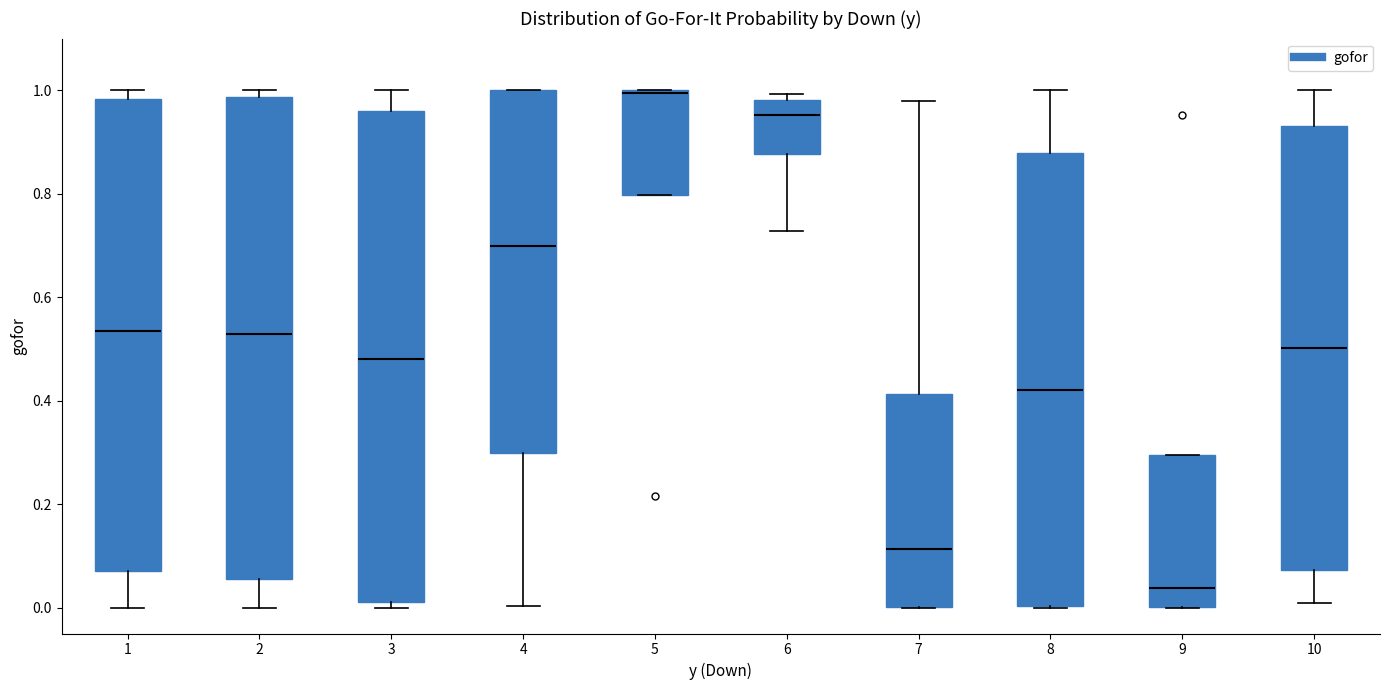

Where is the upper edge of the box at x = 6 on the y-axis? The values are not printed on the chart, so give them approximately, as read against the axis.

0.98